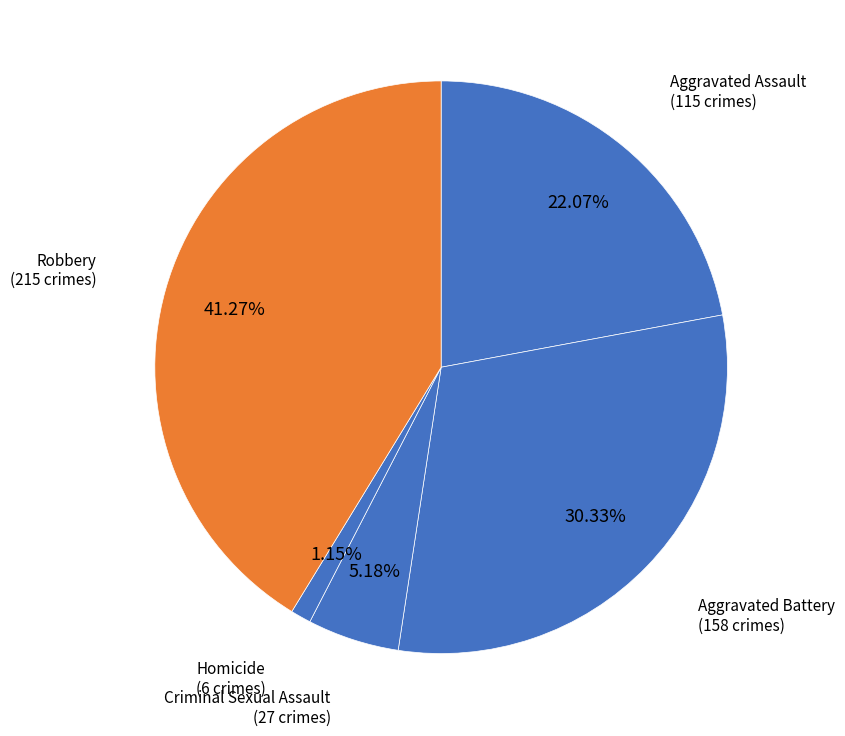

Approximately how many times larger is the value at Aggravated Assault compared to Criminal Sexual Assault?

4.3